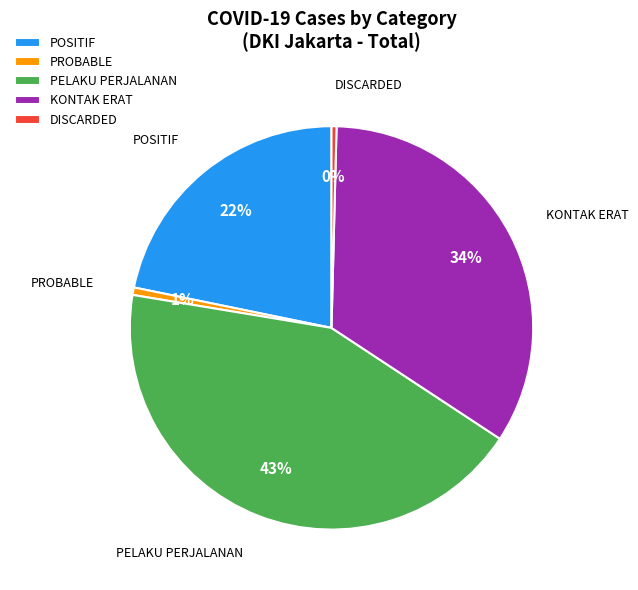

Is PROBABLE the majority of the pie?

No